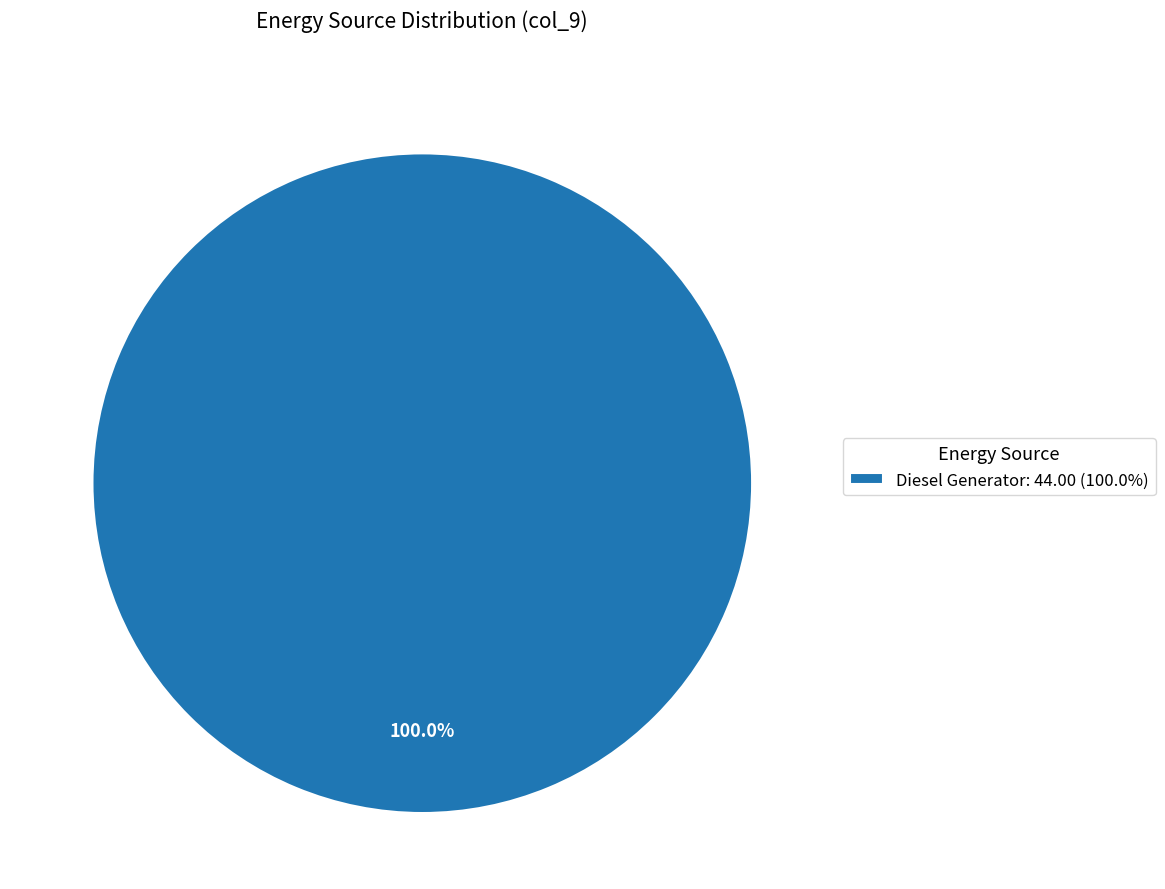

Rank the categories by value from highest to lowest.

Diesel Generator: 44.00 (100.0%)